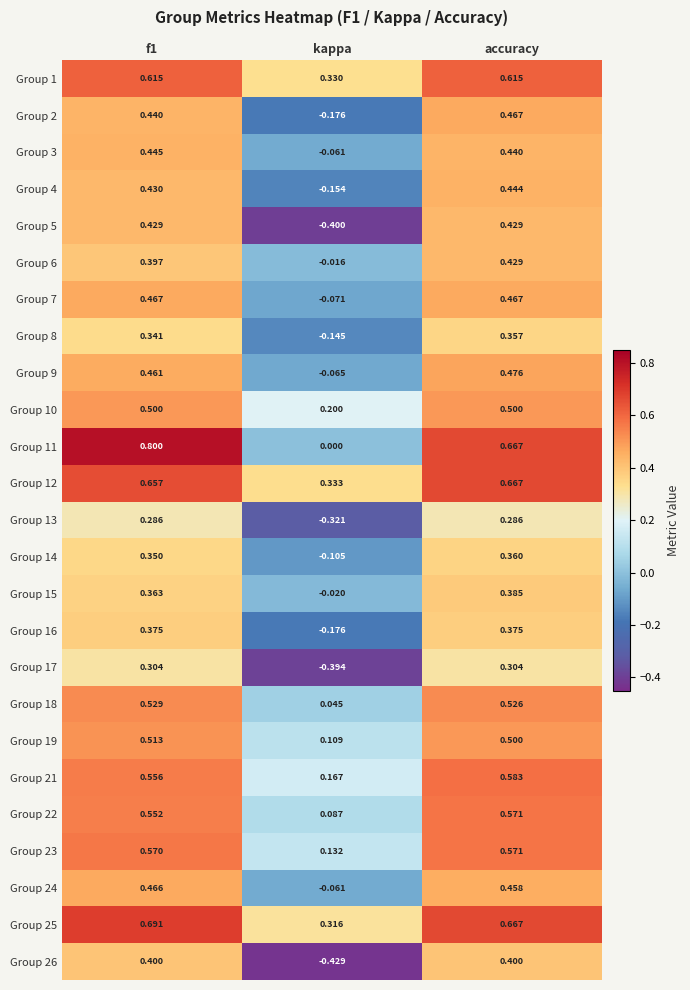

At which category is the sum across all series the highest?

accuracy